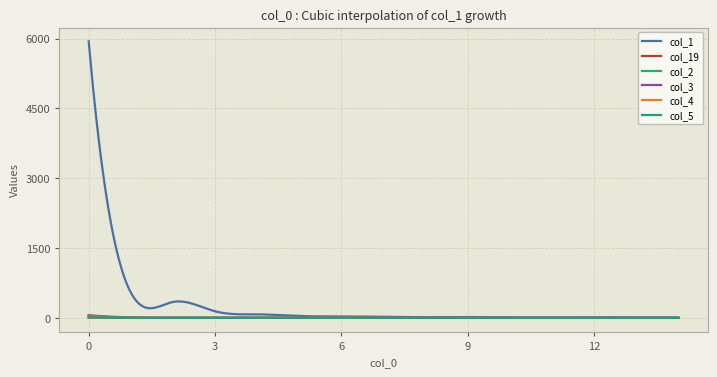

Which series has the largest range (max minus min)?

col_1